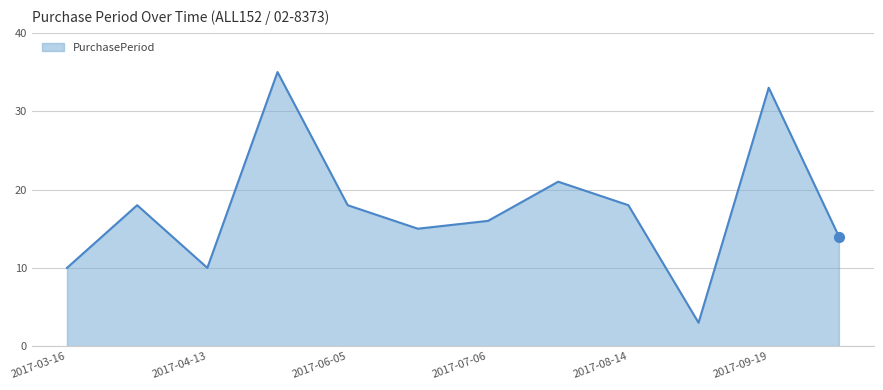

What is the smallest value displayed?

3